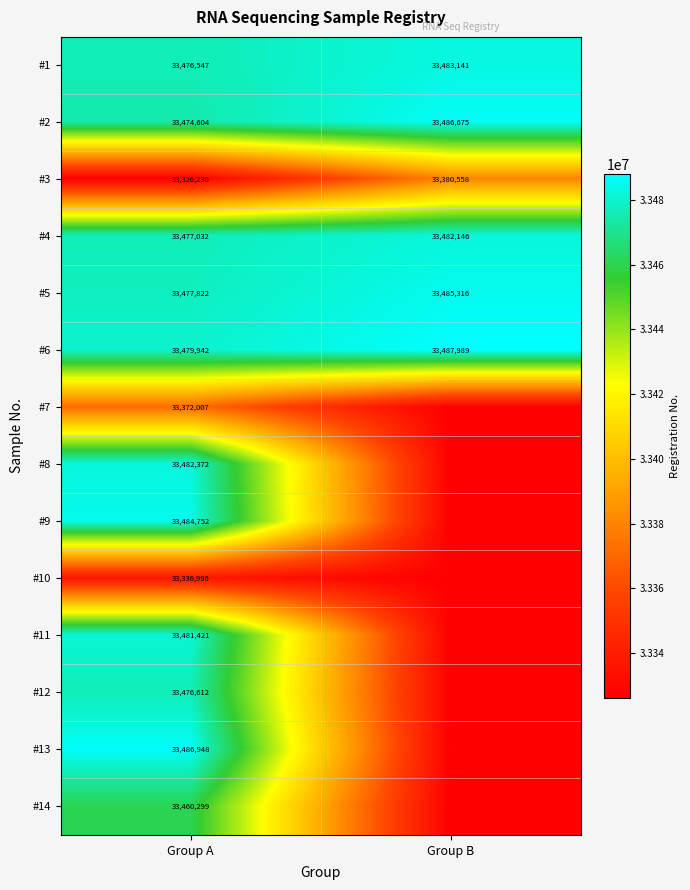

The #8 series shows 7005192 at Group A. True or false?

False